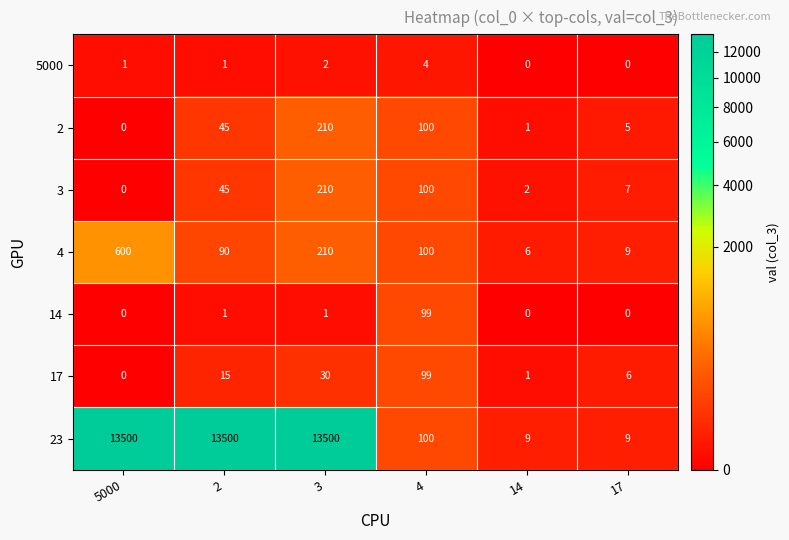

The 14 series shows 1 at 2. True or false?

True